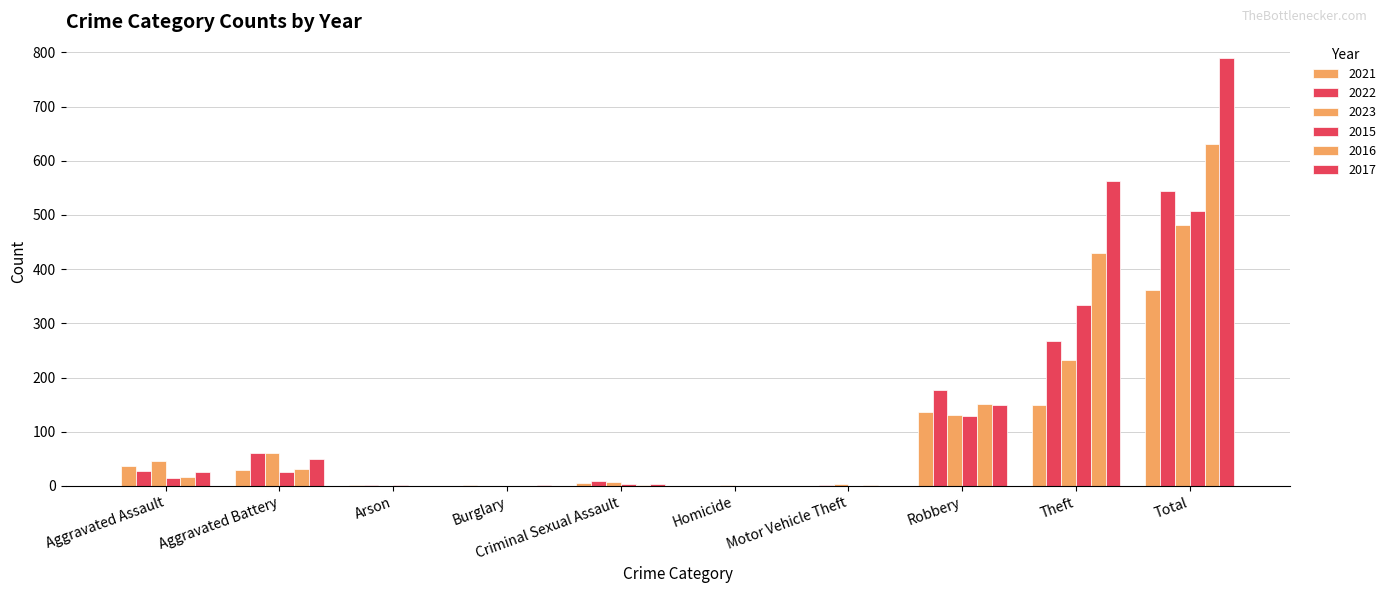

How many distinct data groups are displayed?

6